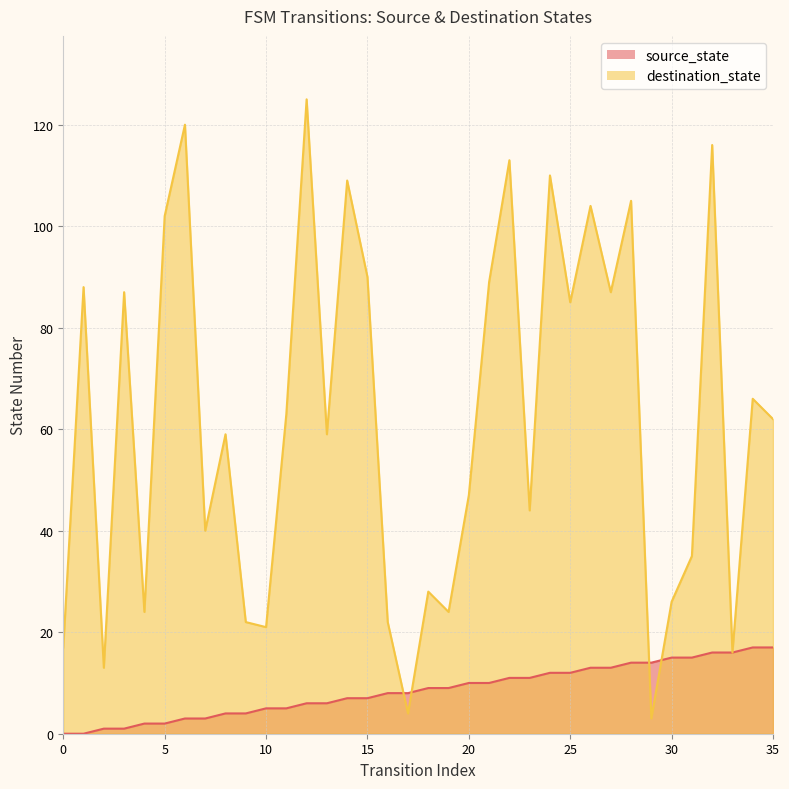

Reading left to right, list all the values displayed in this chart.

source_state: 0=0	1=0	2=1	3=1	4=2	5=2	6=3	7=3	8=4	9=4	10=5	11=5	12=6	13=6	14=7	15=7	16=8	17=8	18=9	19=9	20=10	21=10	22=11	23=11	24=12	25=12	26=13	27=13	28=14	29=14	30=15	31=15	32=16	33=16	34=17	35=17
destination_state: 0=17	1=88	2=13	3=87	4=24	5=102	6=120	7=40	8=59	9=22	10=21	11=63	12=125	13=59	14=109	15=90	16=22	17=4	18=28	19=24	20=47	21=89	22=113	23=44	24=110	25=85	26=104	27=87	28=105	29=3	30=26	31=35	32=116	33=16	34=66	35=62